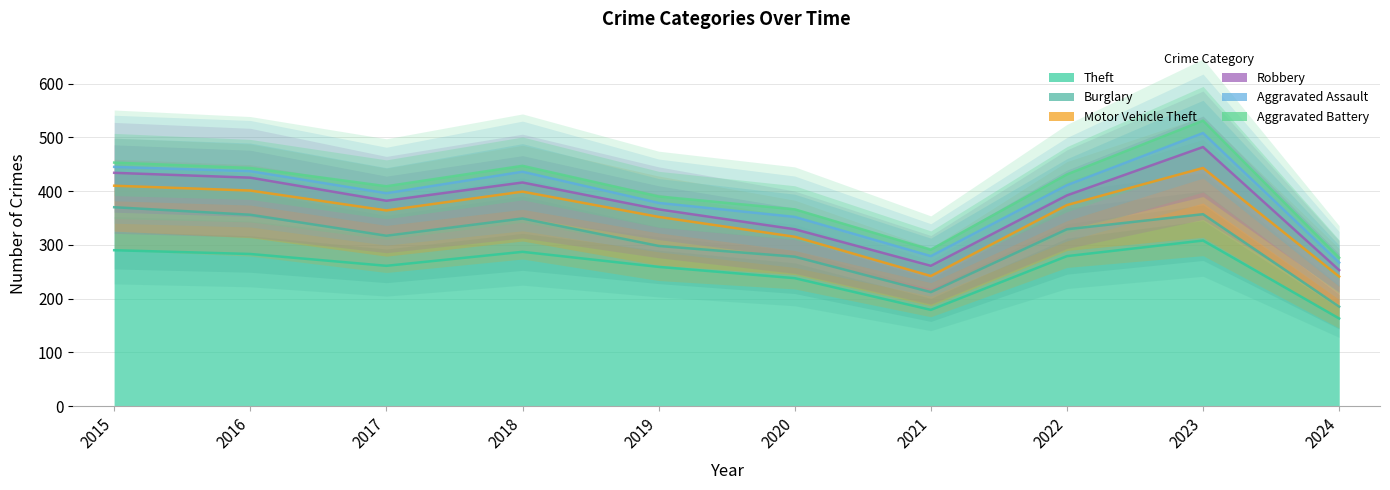

True or false: Theft and Aggravated Battery cross at least once.

False